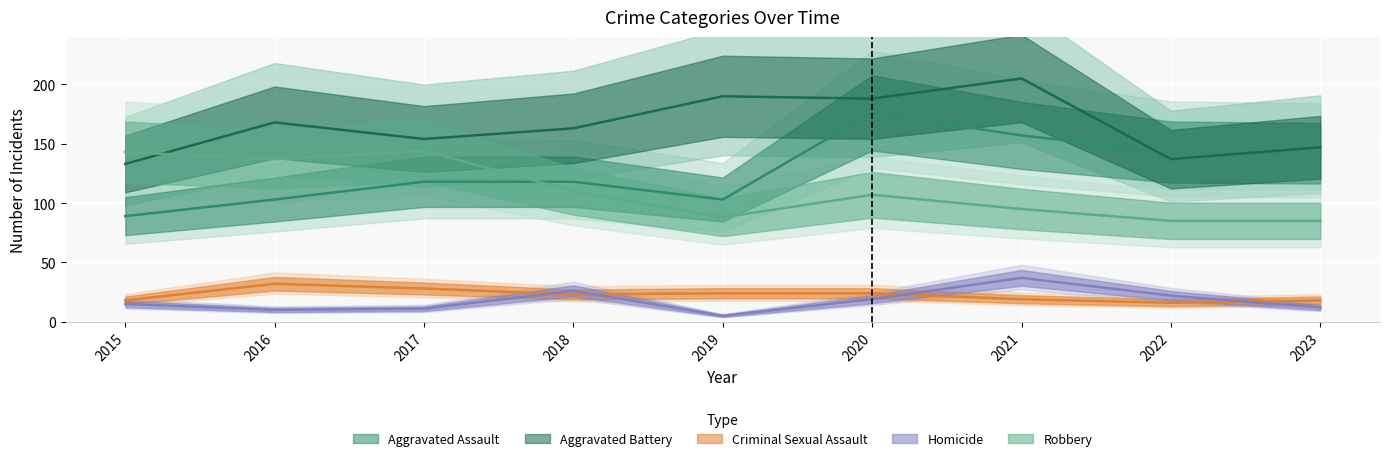

Reading right to left, extract all data points from this chart.

Aggravated Assault: 2023=142	2022=143	2021=157	2020=176	2019=103	2018=118	2017=118	2016=103	2015=89
Aggravated Battery: 2023=147	2022=137	2021=205	2020=188	2019=190	2018=163	2017=154	2016=168	2015=133
Criminal Sexual Assault: 2023=18	2022=16	2021=19	2020=24	2019=24	2018=23	2017=28	2016=32	2015=18
Homicide: 2023=12	2022=22	2021=37	2020=19	2019=5	2018=26	2017=11	2016=10	2015=15
Robbery: 2023=85	2022=85	2021=95	2020=107	2019=88	2018=110	2017=144	2016=137	2015=143